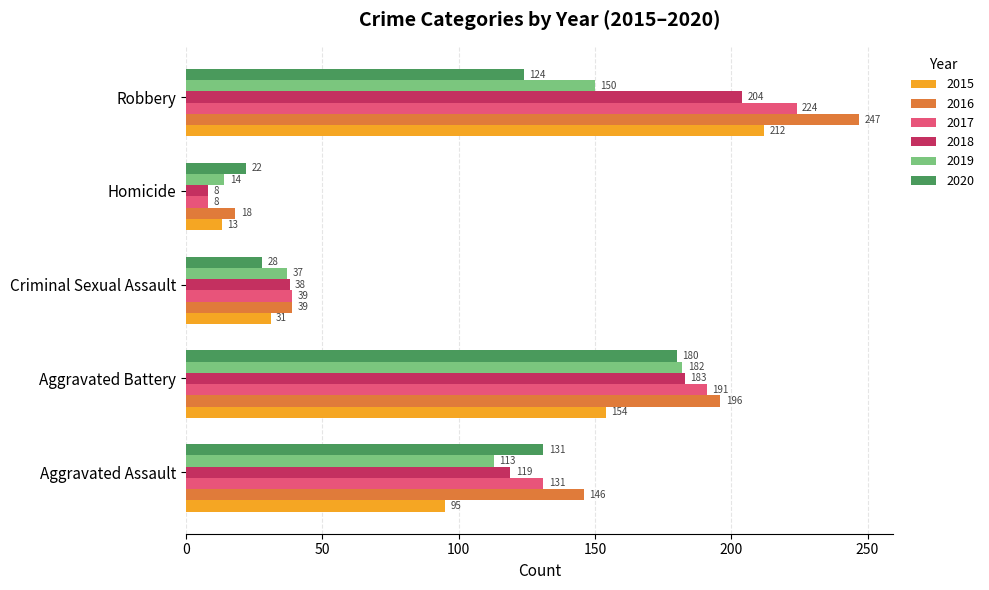

At which label does 2019 reach its peak?

Aggravated Battery